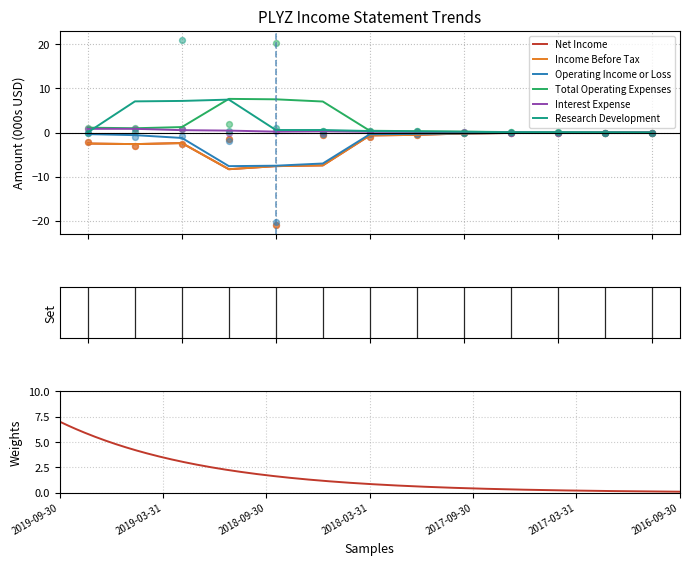

Is the value of Income Before Tax at 2019-03-31 greater than the value of Net Income at 2018-03-31?

No